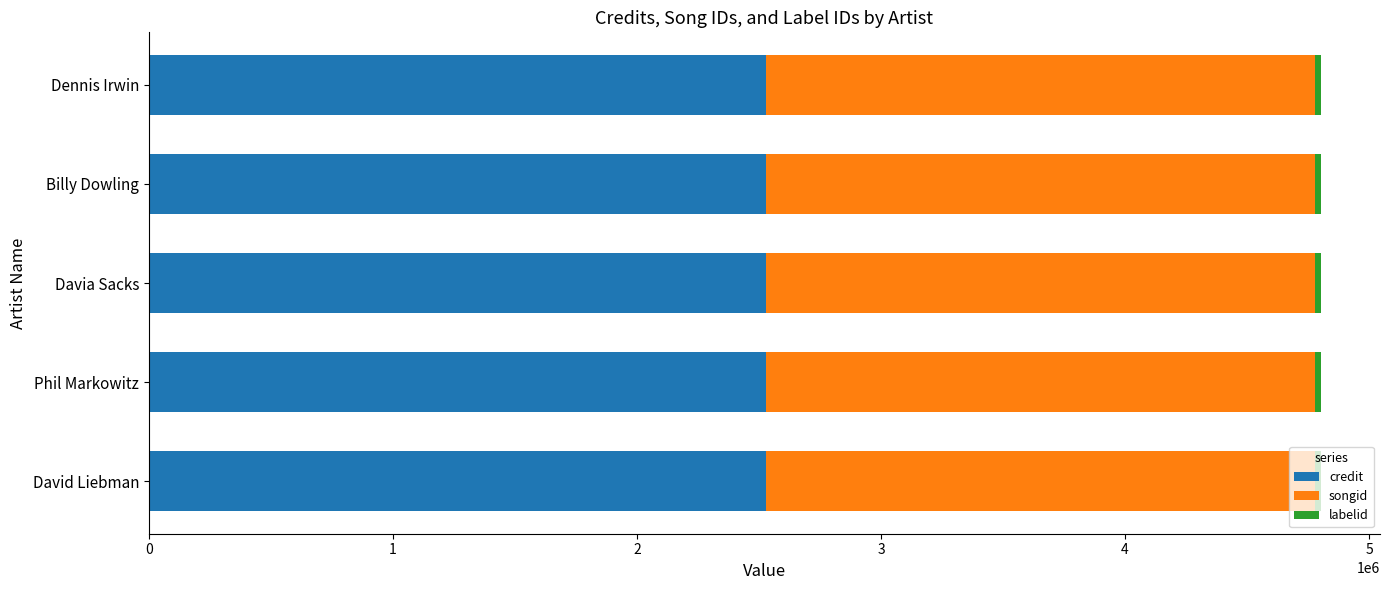

What is the lowest value of the credit series?

2528451